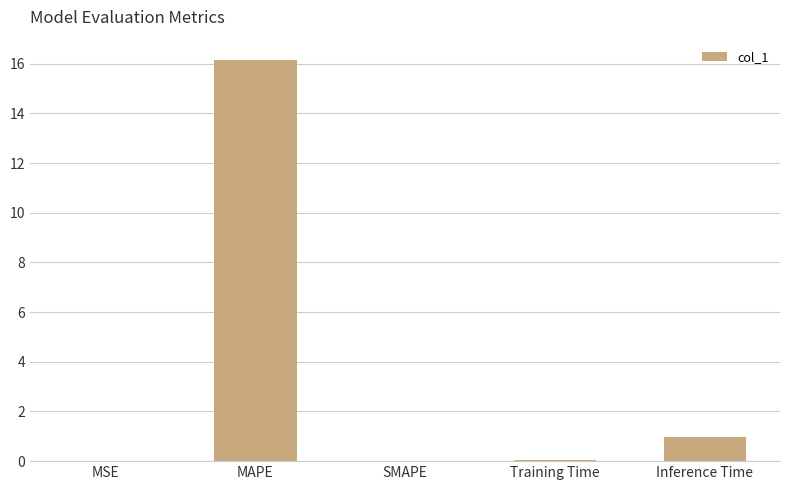

What is the maximum value shown in the chart?

16.2